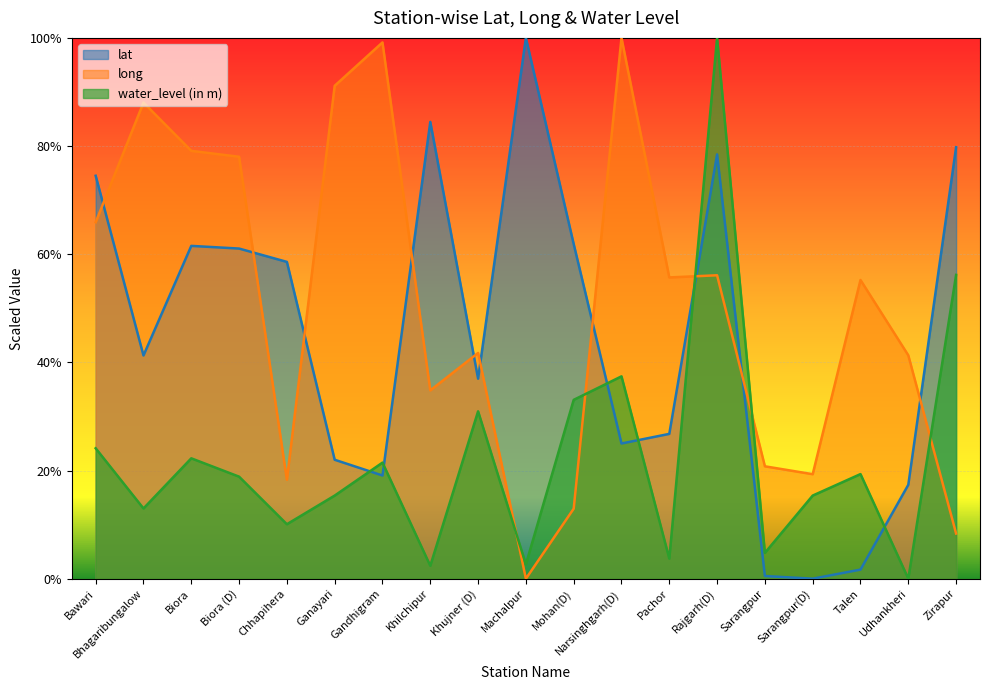

Which has a higher value, Rajgarh(D) or Narsinghgarh(D)?

Rajgarh(D)